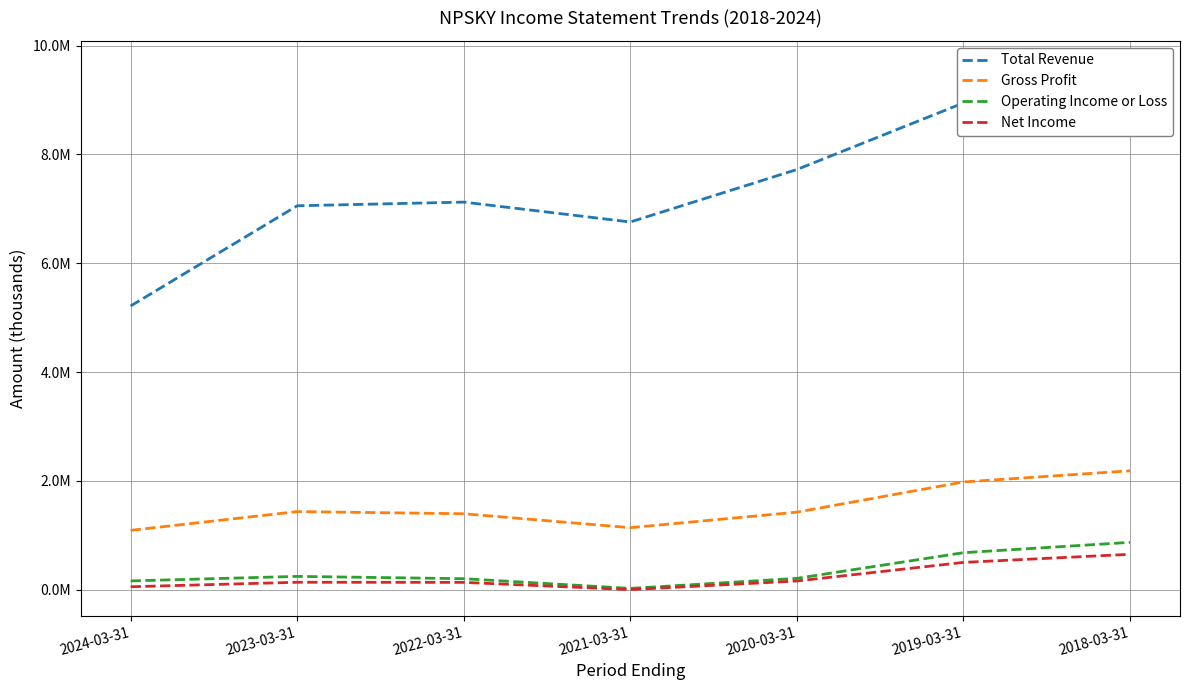

How many interior local peaks does the Gross Profit series have?

1